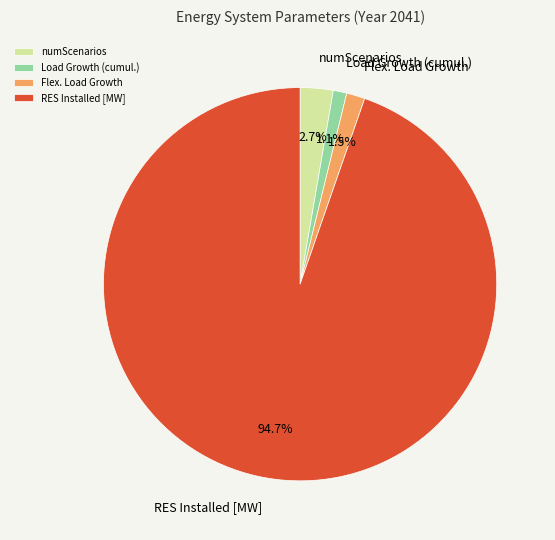

Which slice is the largest?

RES Installed [MW]